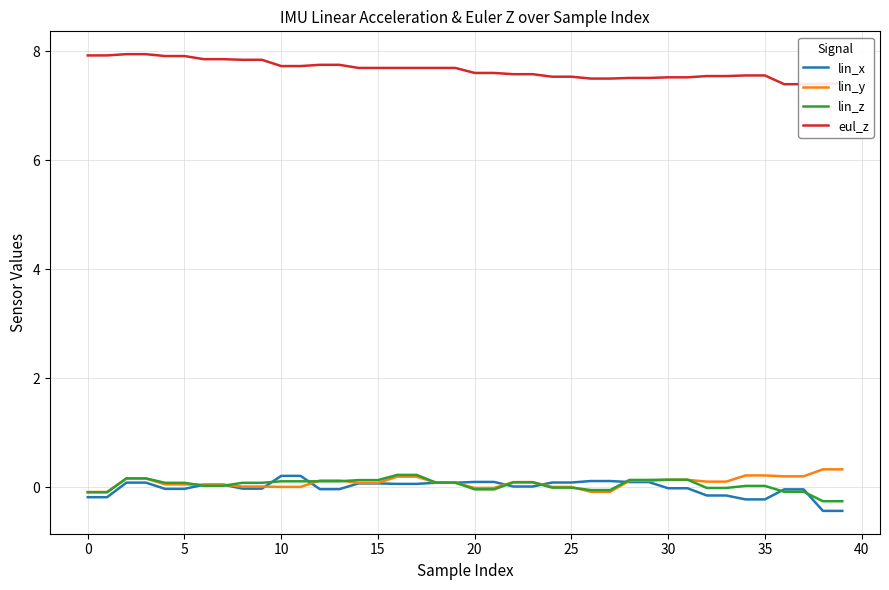

How many positive values does the lin_y series have?

34